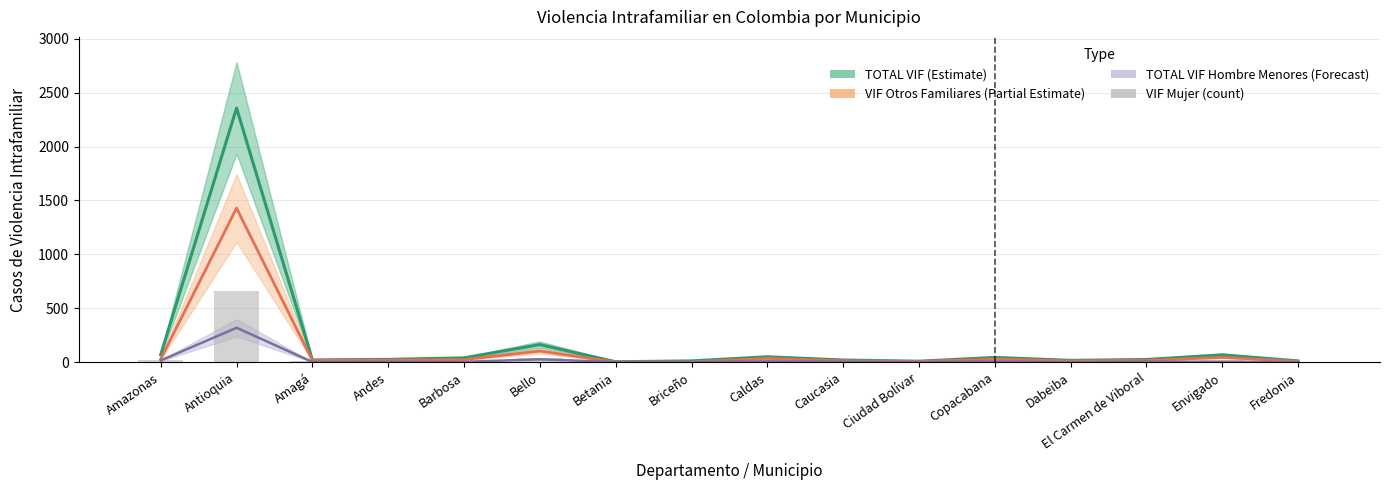

Is it true that TOTAL VIF Hombre Menores (Forecast) equals 10.4 at Bello?

False